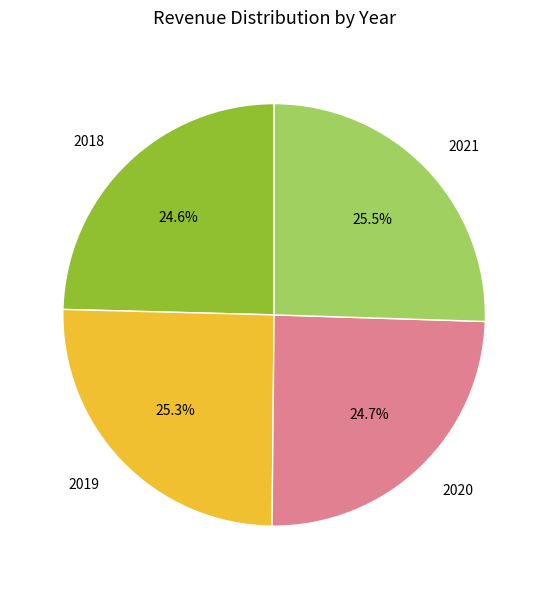

Does any single category account for the majority?

No